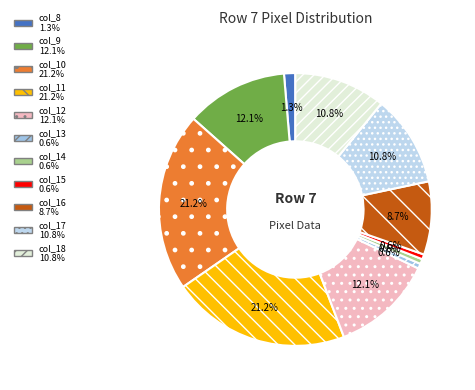

Approximately how many times larger is the value at col_13 compared to col_18?

0.1